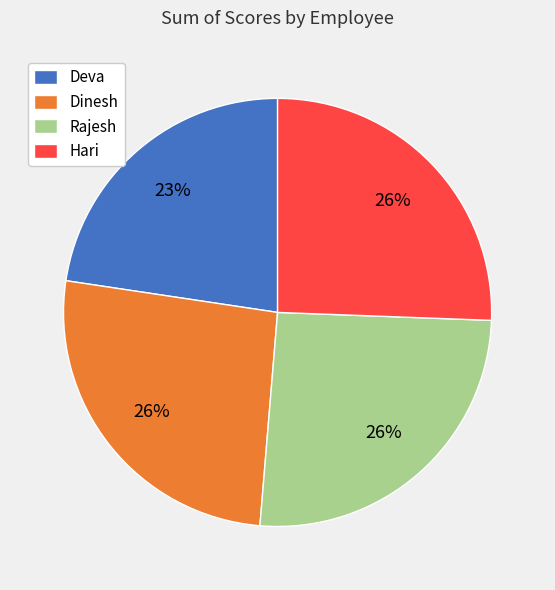

To the nearest percent, what is the difference between the largest and smallest slice percentages?

3%